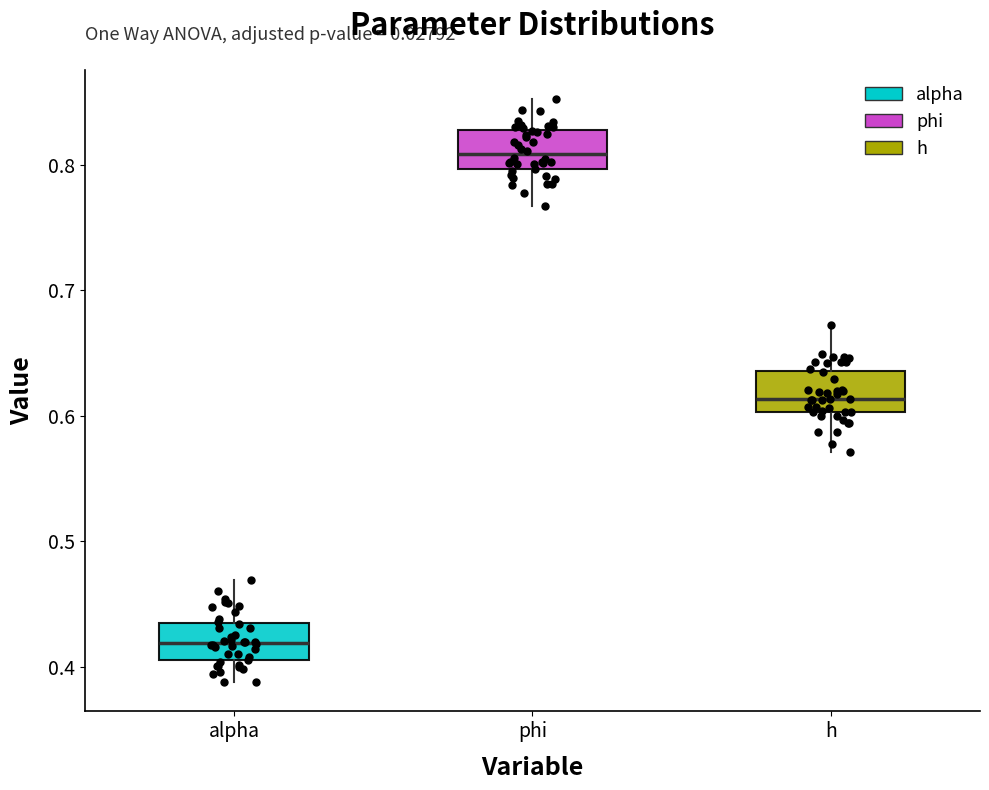

Where is the lower edge of the box for alpha on the y-axis? The values are not printed on the chart, so give them approximately, as read against the axis.

0.41